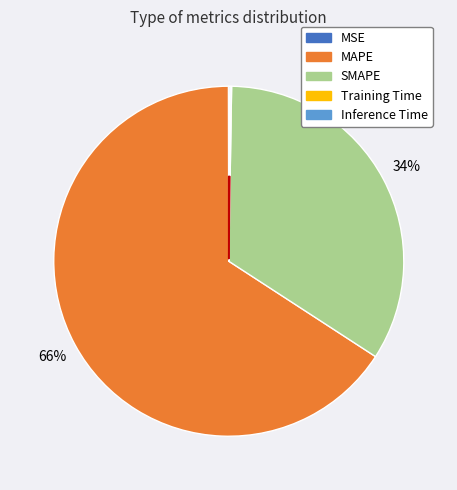

True or false: MAPE accounts for 54% of the total.

False